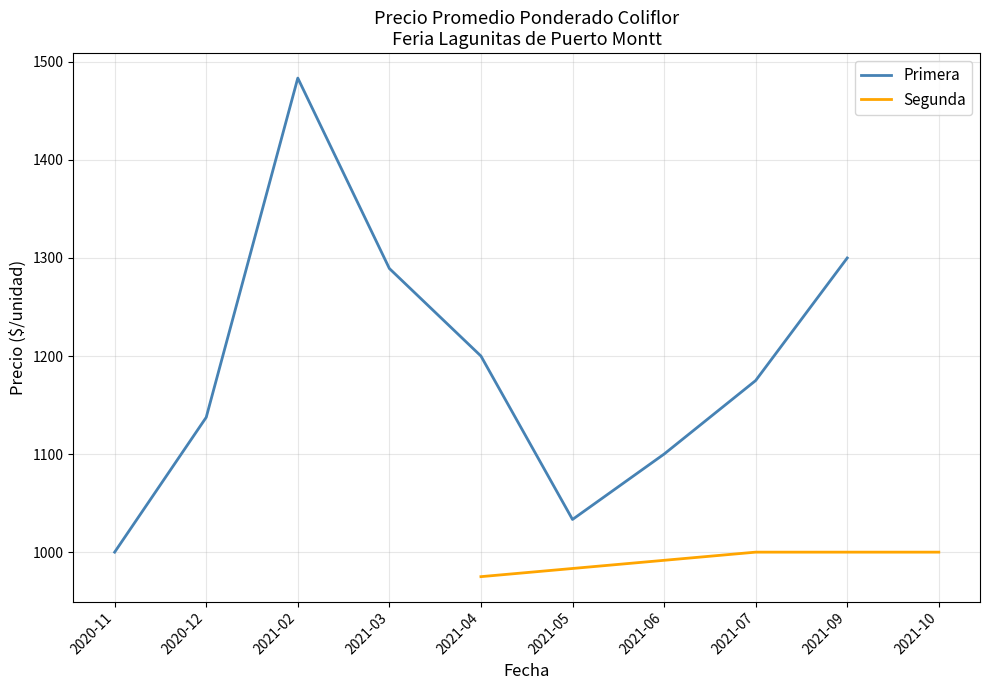

At which label is Primera closest to 1241?

2021-04